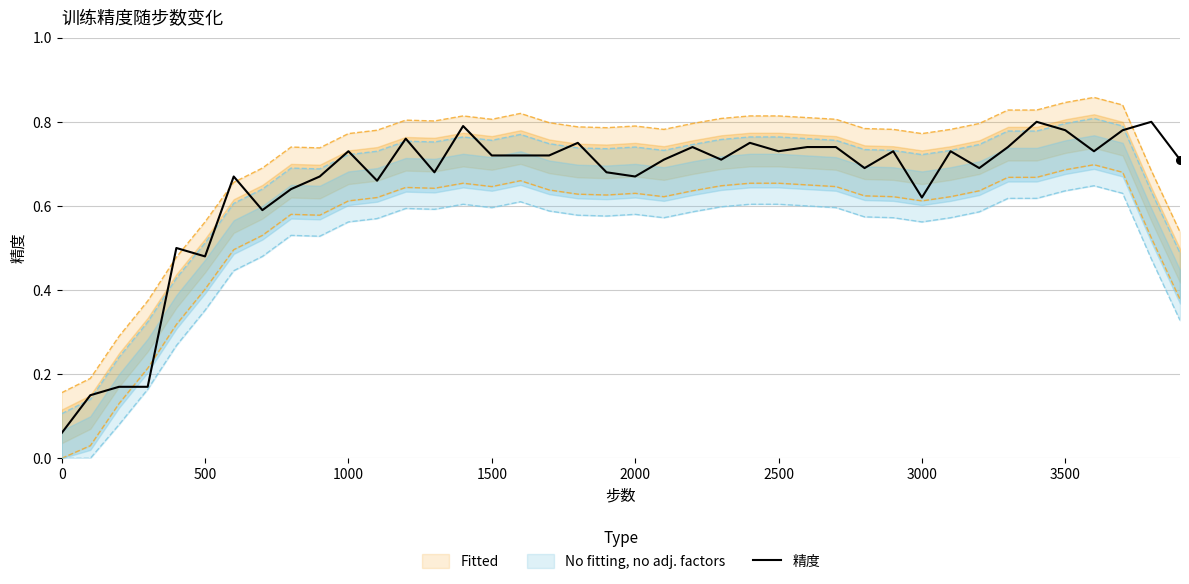

True or false: 精度 has a value of 0.3 at 3500.

False